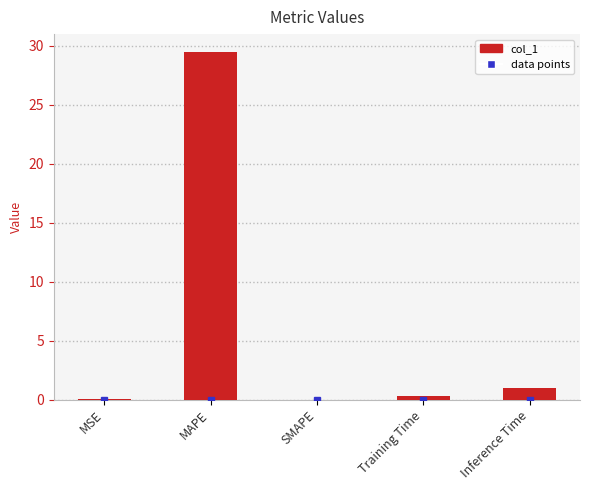

What is the change in value from MSE to Training Time?

+0.2